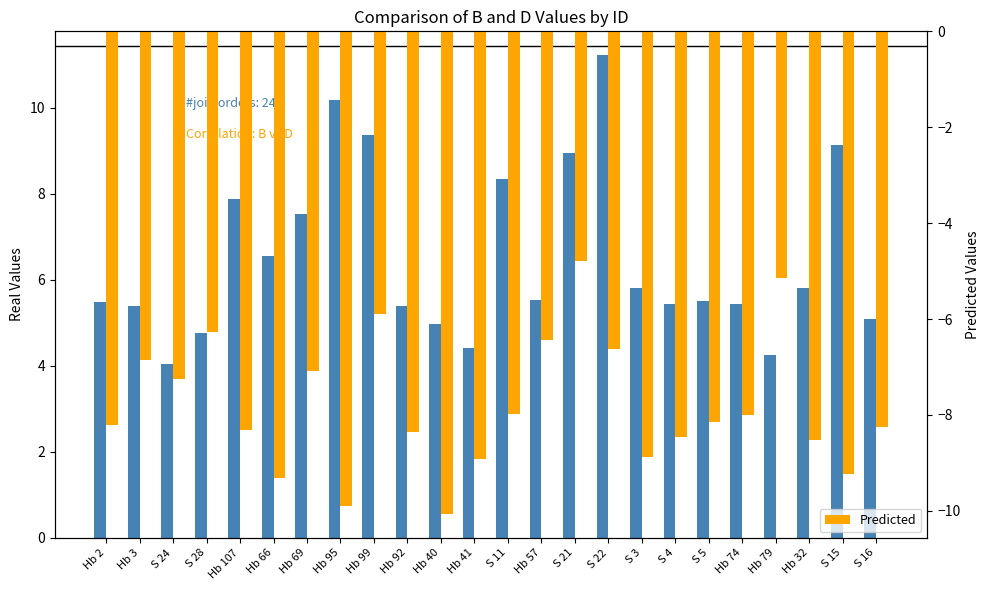

What is the label of the 14th bar from the left?

Hb 57